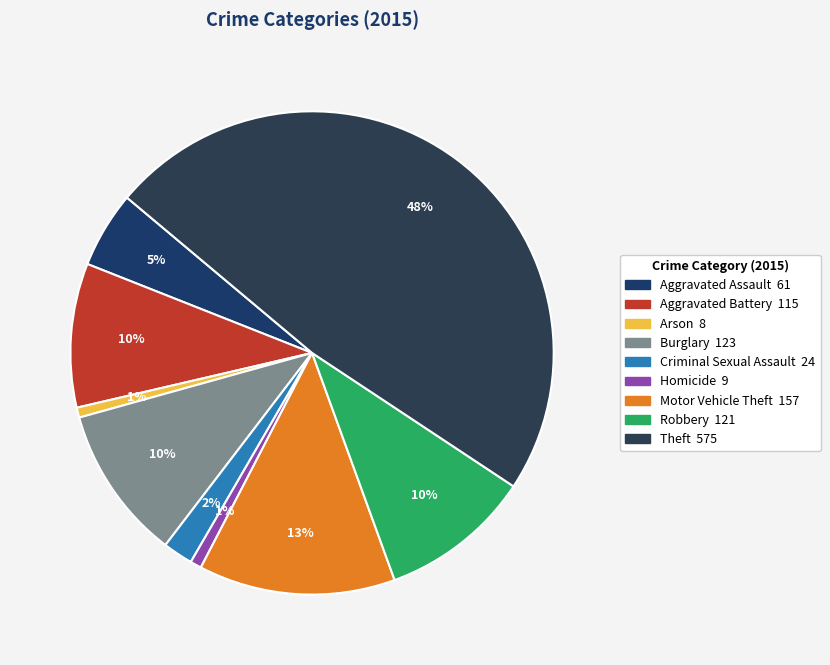

Do Theft and Arson together represent more than half of the pie?

No